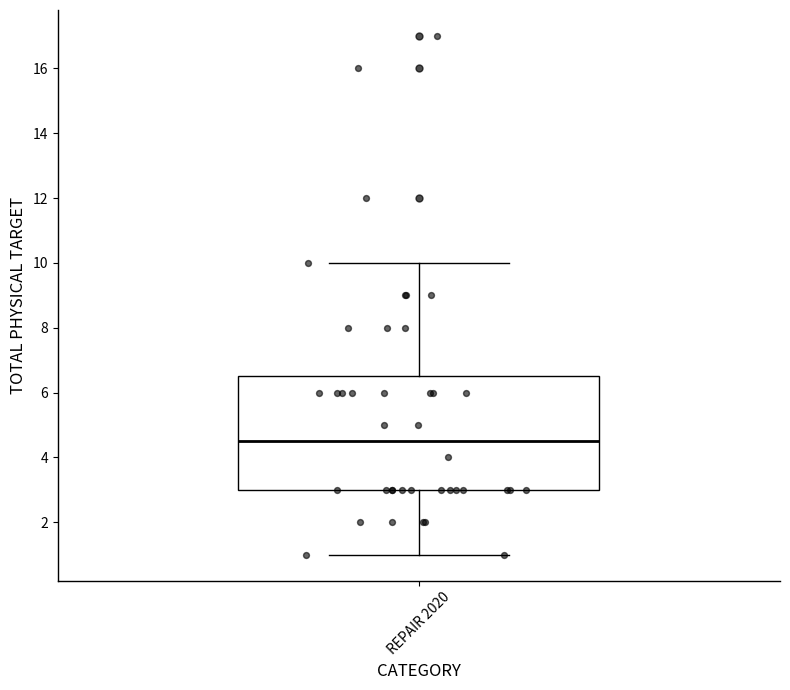

Read this box plot against the y-axis: the position of the median line, the range covered by the box, and the ends of both whiskers. The values are not printed on the chart, so give them approximately, as read against the axis.

median 4.6, box 3.0 to 6.6, whiskers 1.0 to 10.0